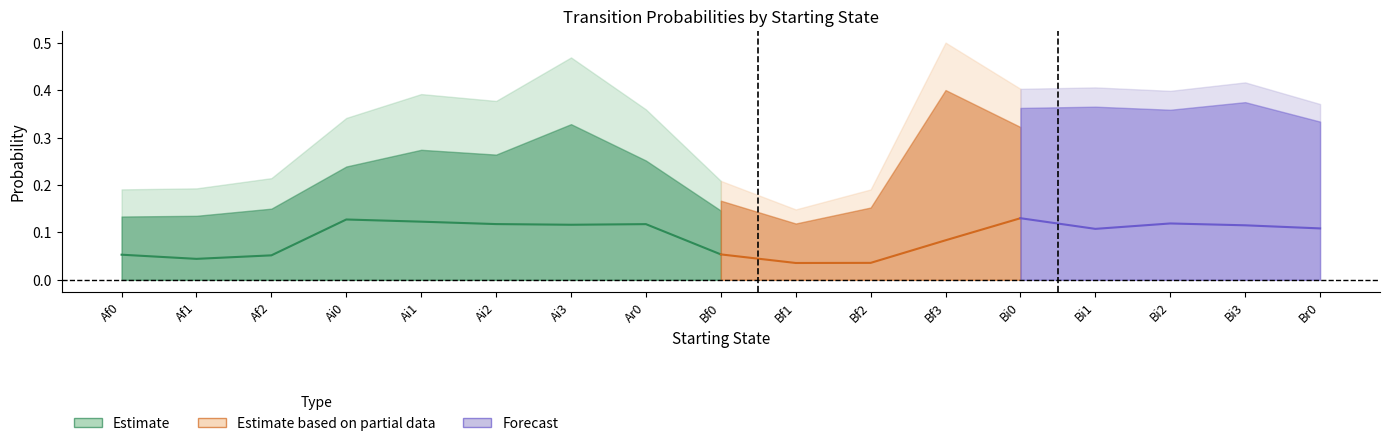

How many interior local valleys does the Ai0 series have?

2